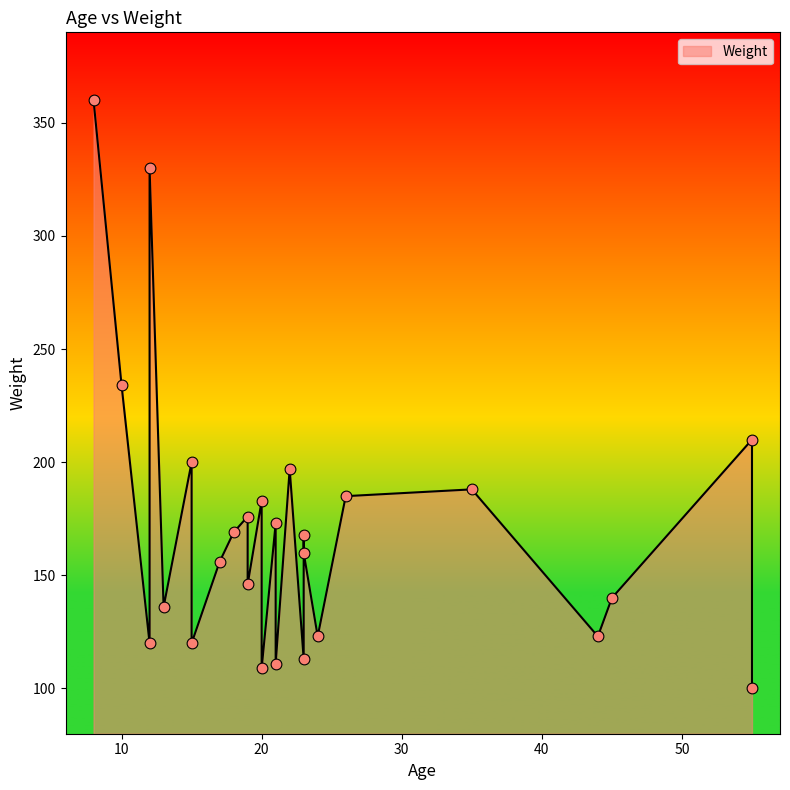

What is the change in value from 10 to 23?

-74